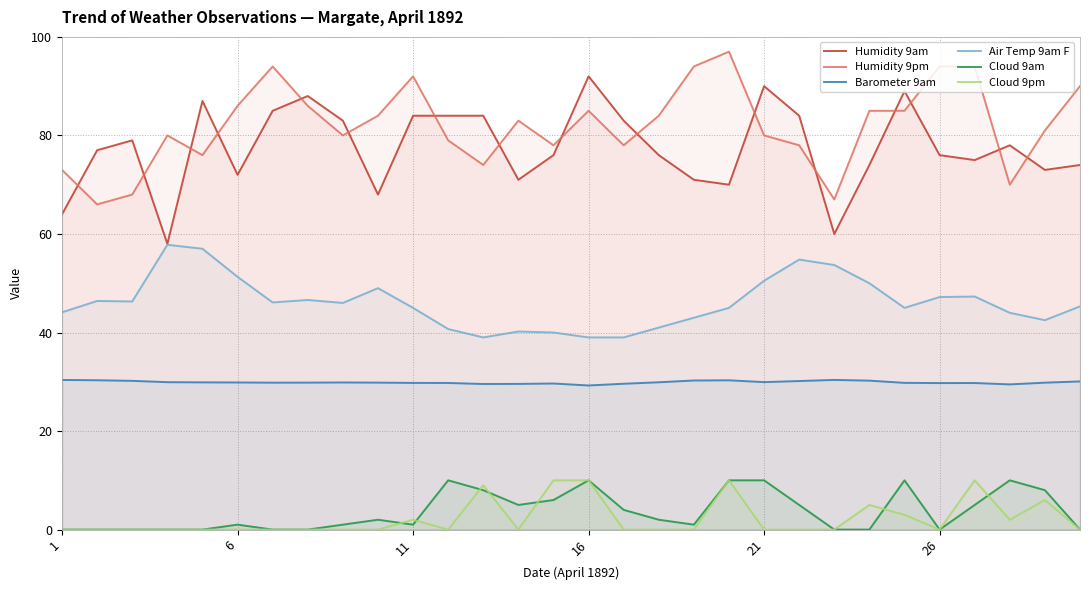

Is the value of Cloud 9pm at 8 greater than the value of Humidity 9am at 7?

No